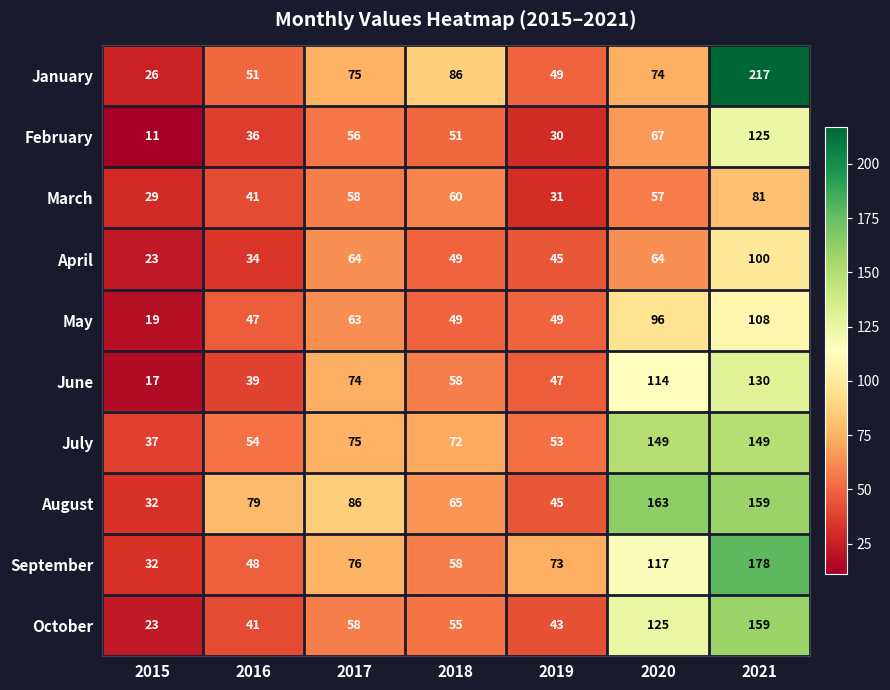

Is the value of July at 2020 greater than the value of June at 2016?

Yes